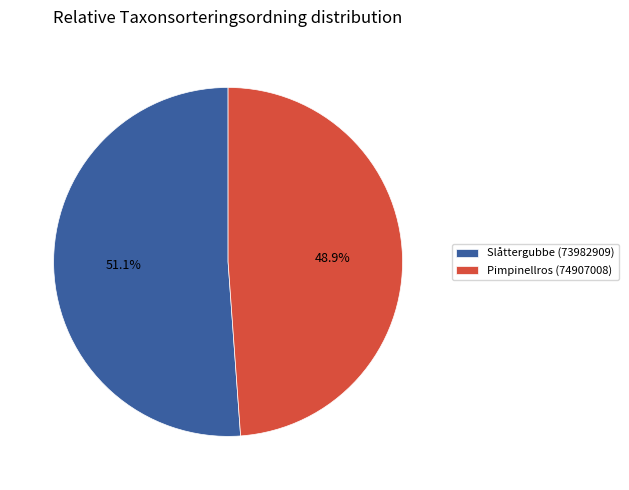

True or false: Pimpinellros (74907008) accounts for 61% of the total.

False